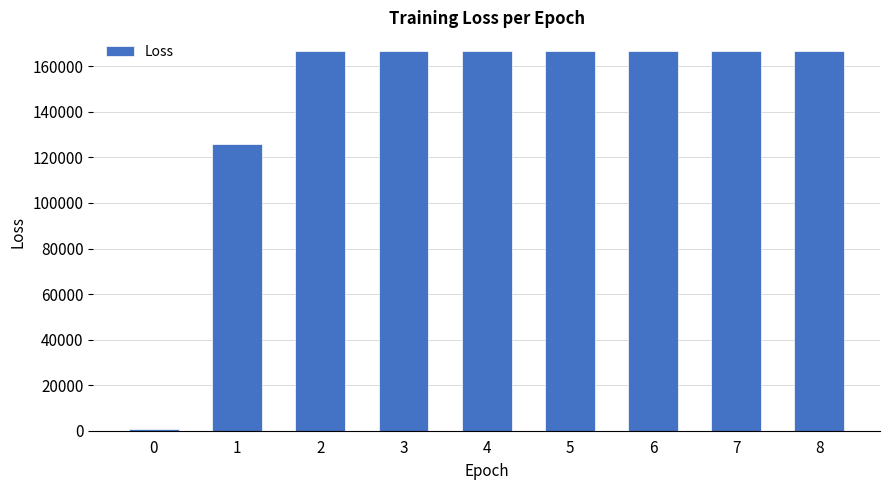

What is the greatest value displayed?

166574.5